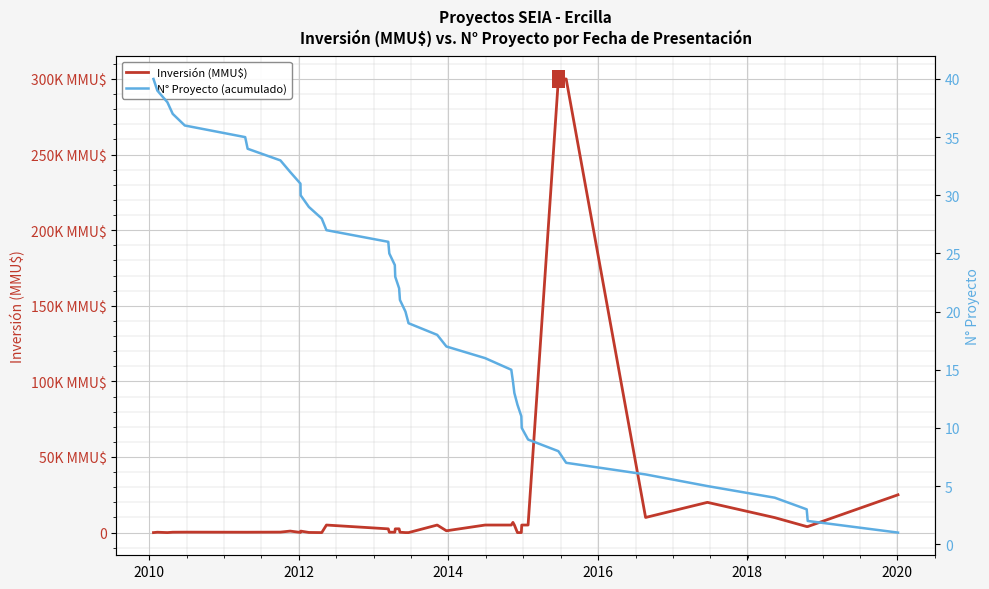

What are all the series names shown in the legend?

Inversión (MMU$), N° Proyecto (acumulado)